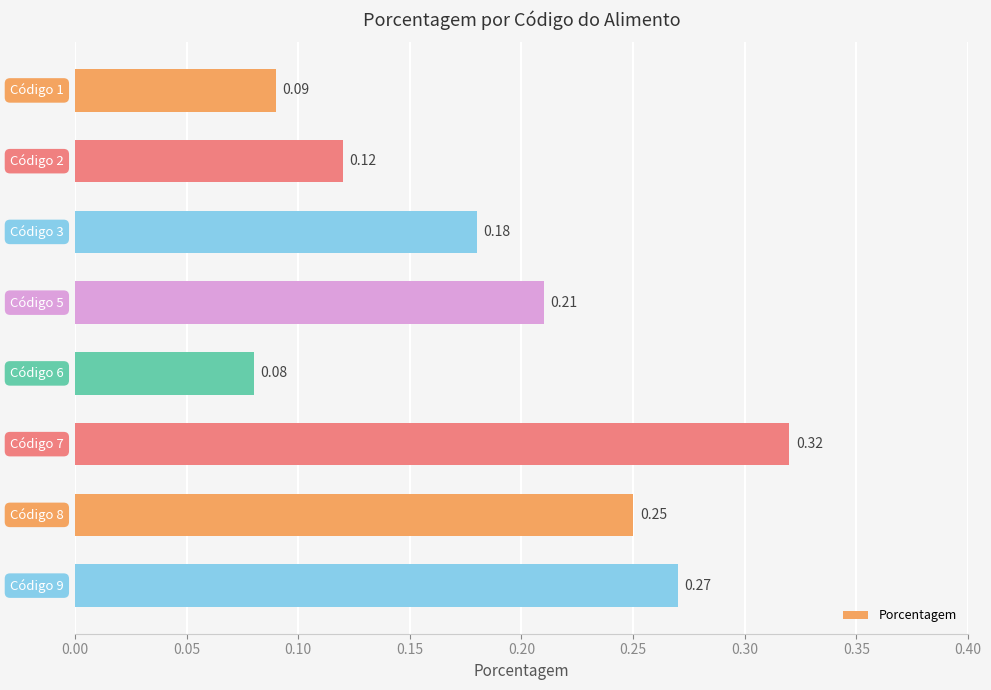

What is the sum of all values?

1.5